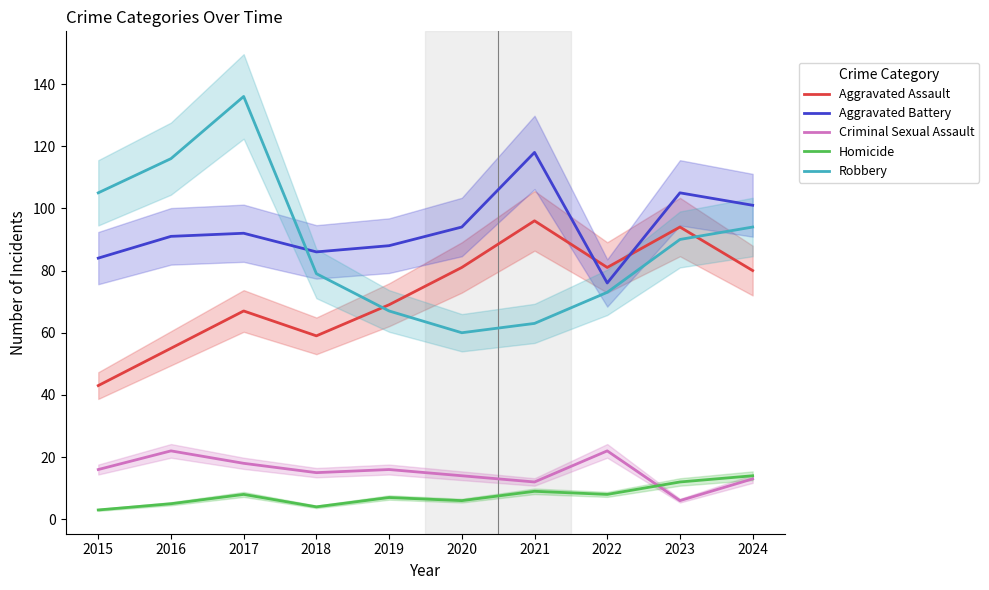

True or false: Aggravated Battery and Homicide intersect in this chart.

False